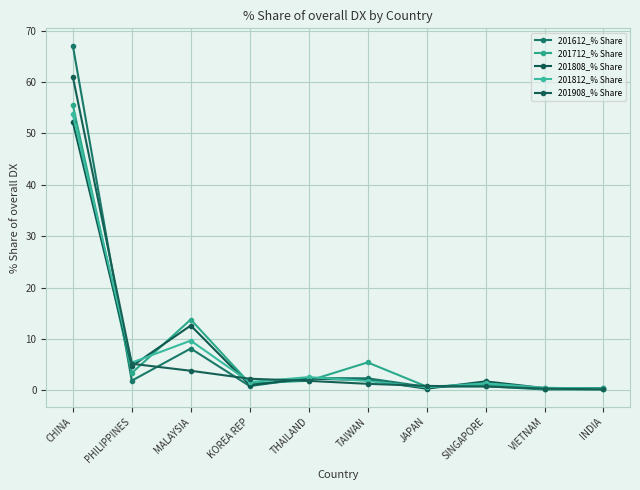

What is the approximate value of 201612_% Share at THAILAND?

2.4